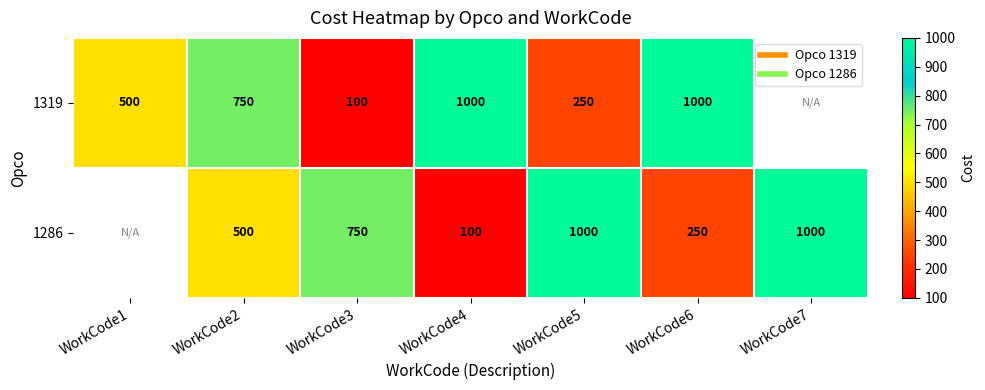

Is the value of 1286 at WorkCode3 greater than the value of 1319 at WorkCode2?

No